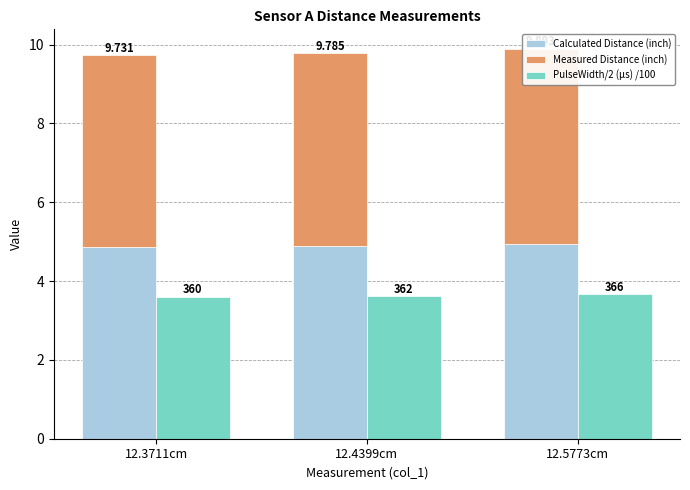

Which series has the widest spread of values?

Measured Distance (inch)